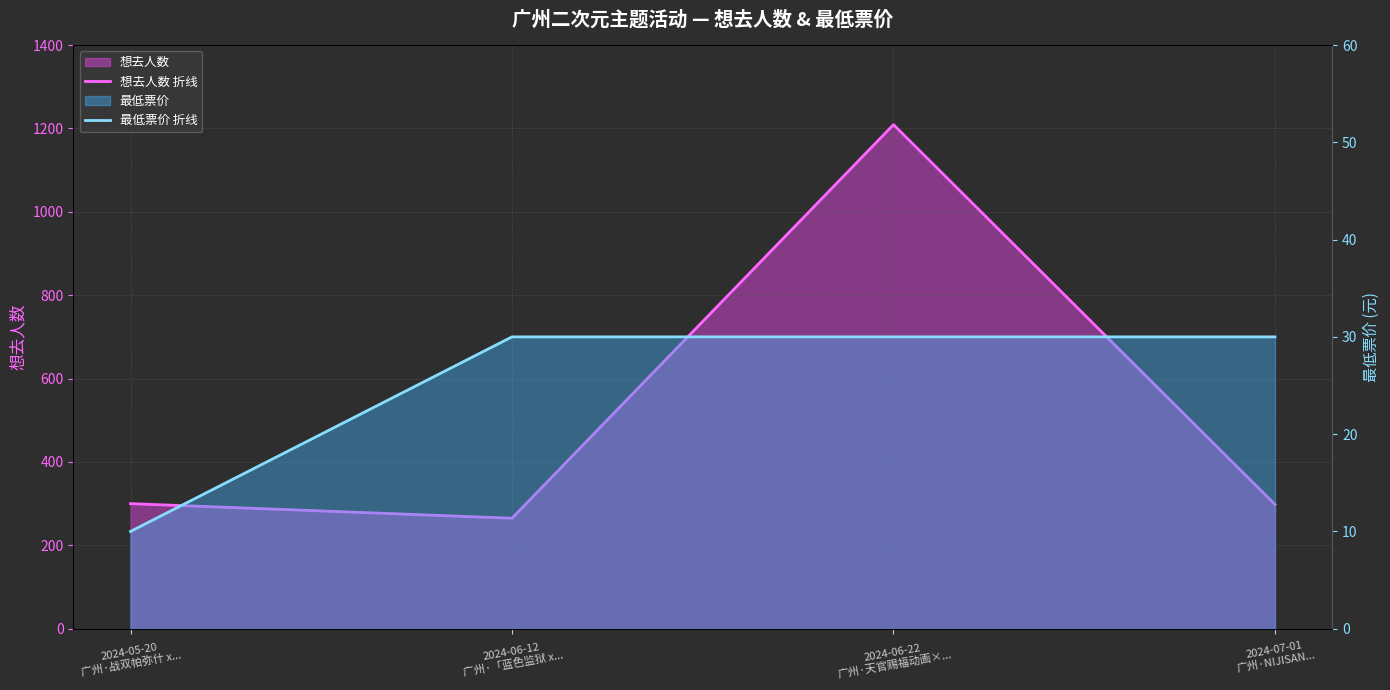

How many lines are shown in the chart?

2